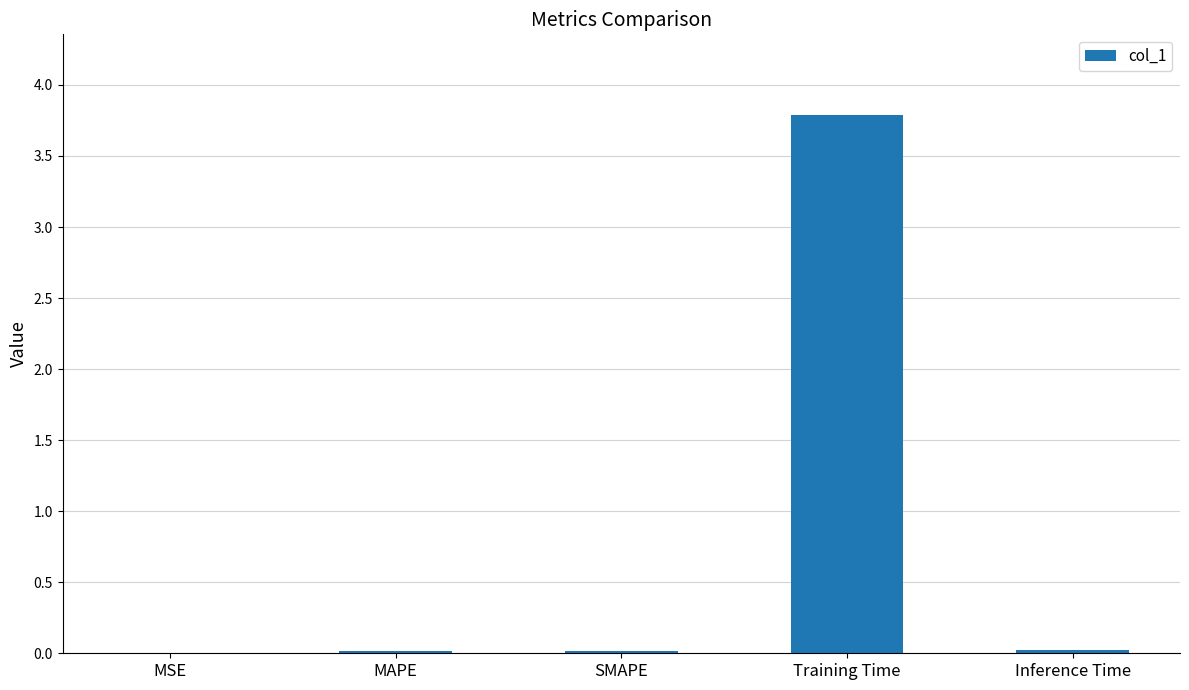

What is the maximum value shown in the chart?

3.8